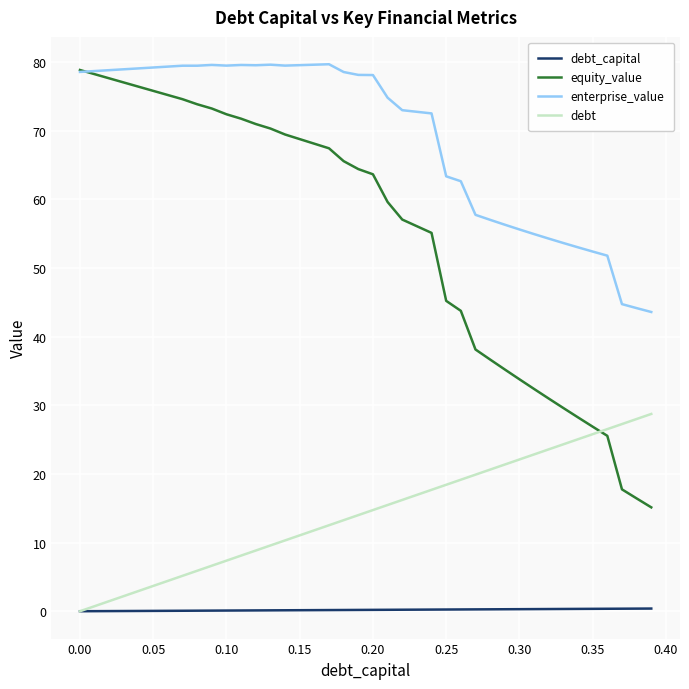

List the series in order of their overall mean, highest first.

enterprise_value, equity_value, debt, debt_capital